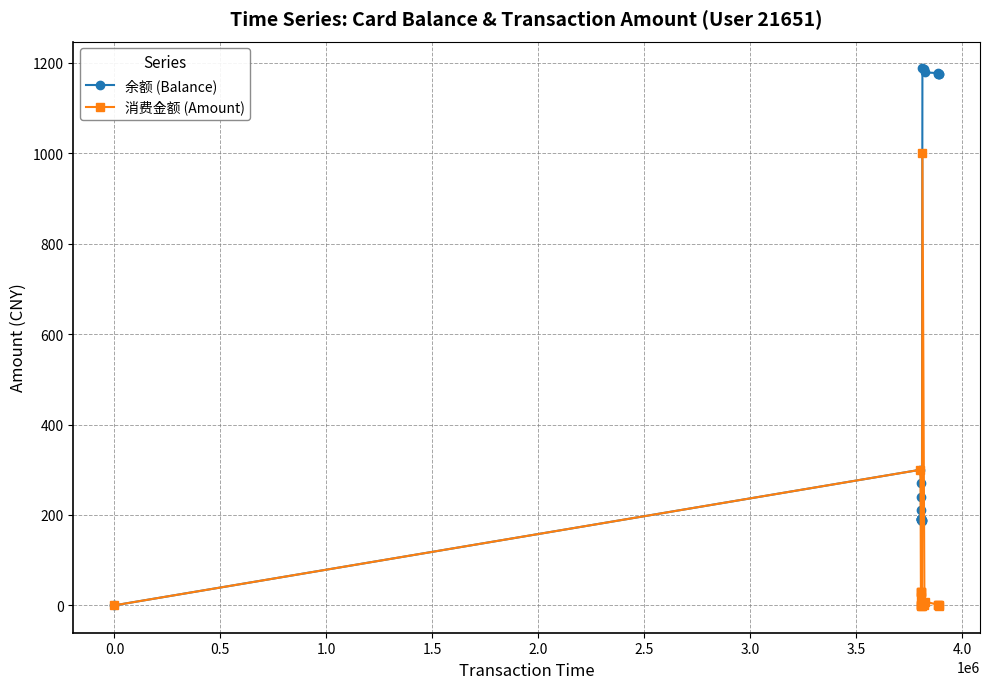

List the series in order of their peak value, highest first.

余额 (Balance), 消费金额 (Amount)